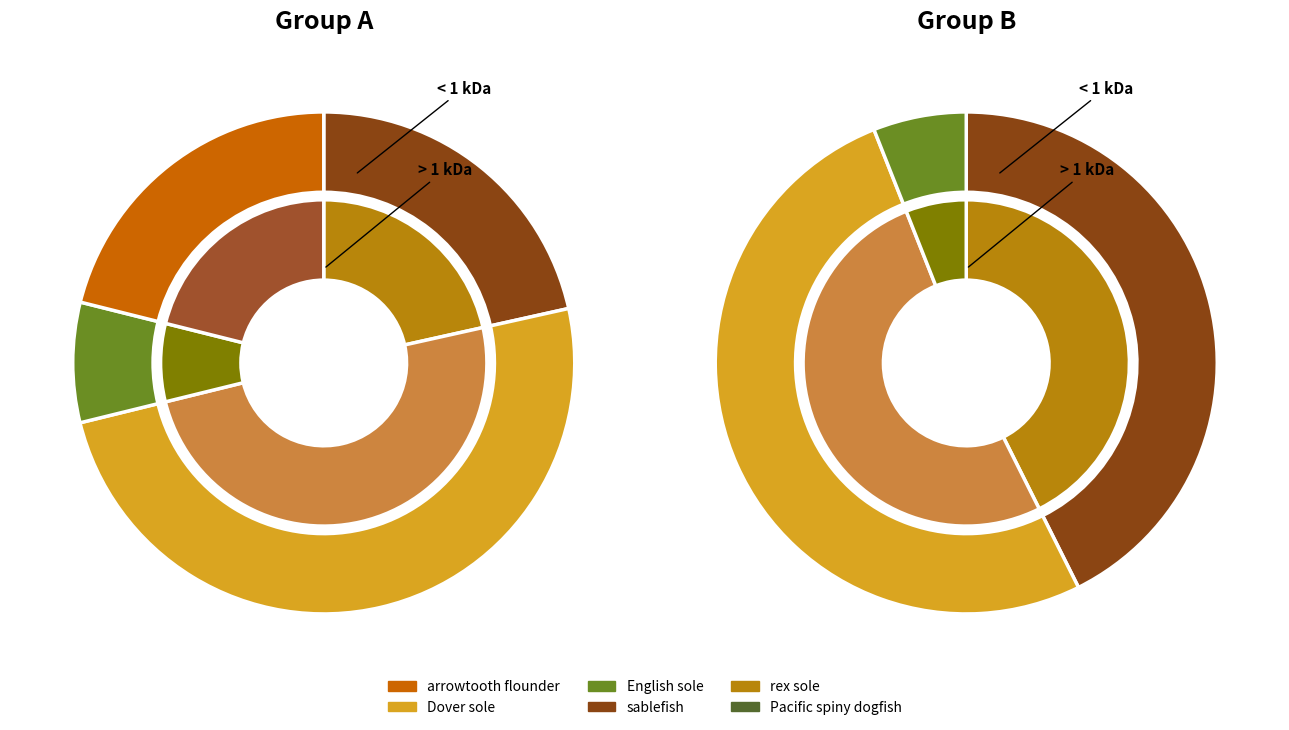

How many segments does this pie chart have?

20